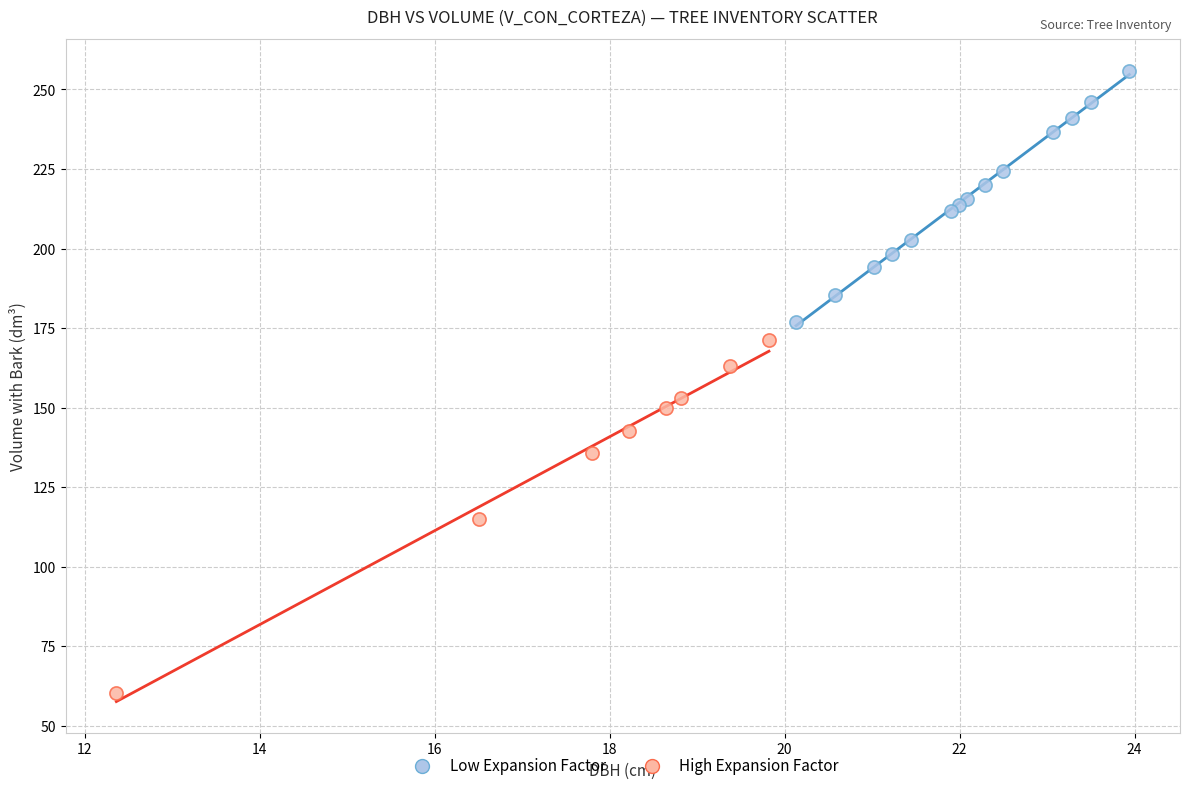

Which series contains the lowest Y value?

High Expansion Factor